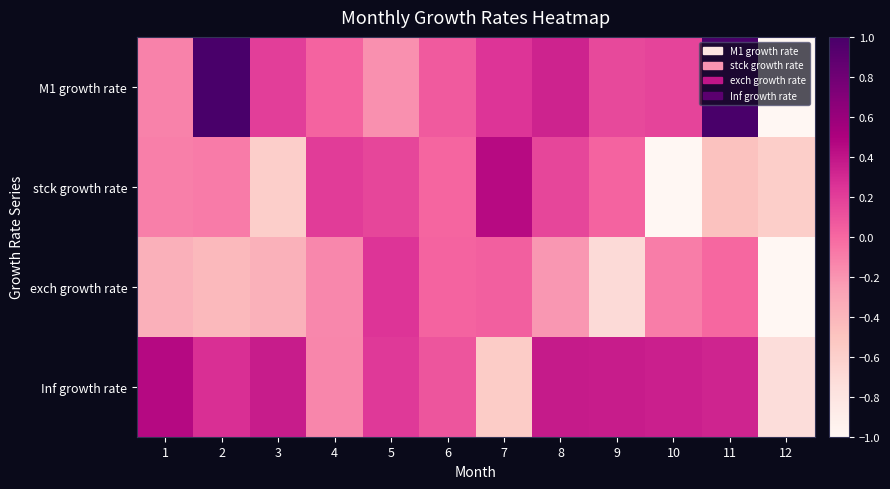

What is the spread (max minus min) of values at 1?

0.8